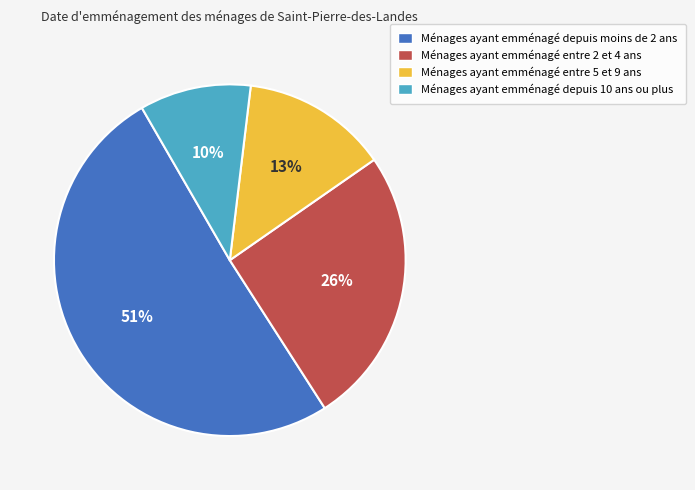

To the nearest percent, what is the difference between the largest and smallest slice percentages?

41%